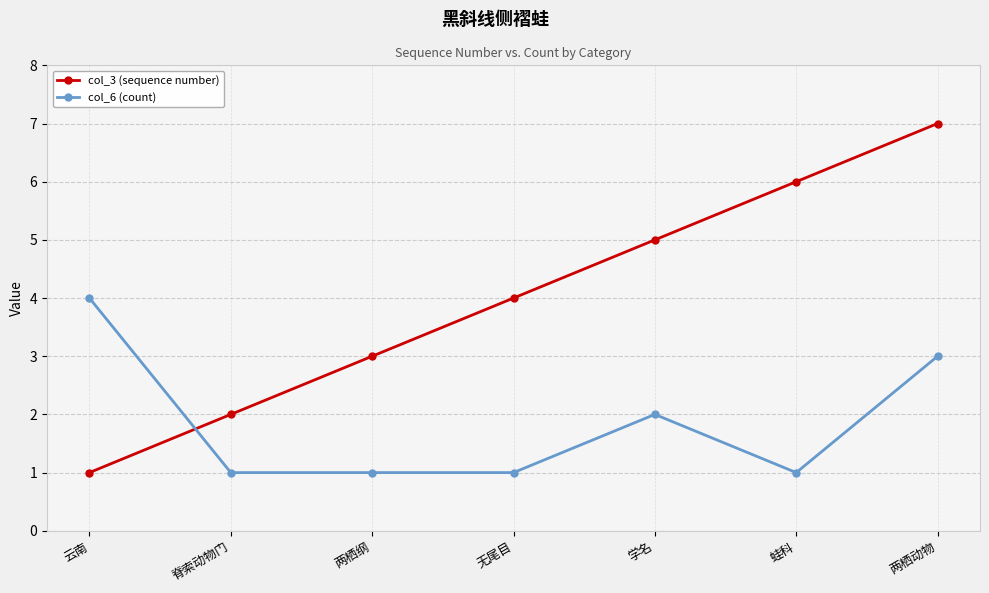

Is it true that col_6 (count) equals 2 at 学名?

True